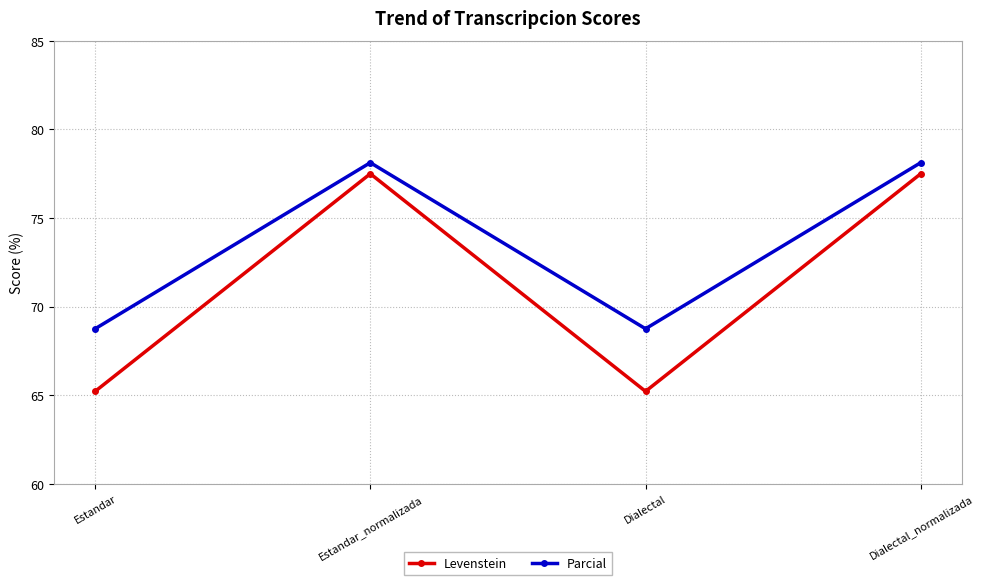

What is the difference between the maximum and second lowest values in the Levenstein series?

12.3